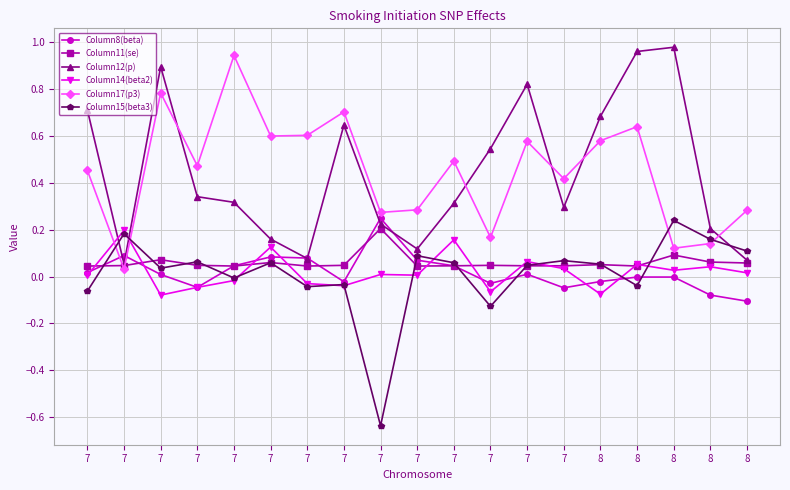

Count the number of categories in the chart.

19